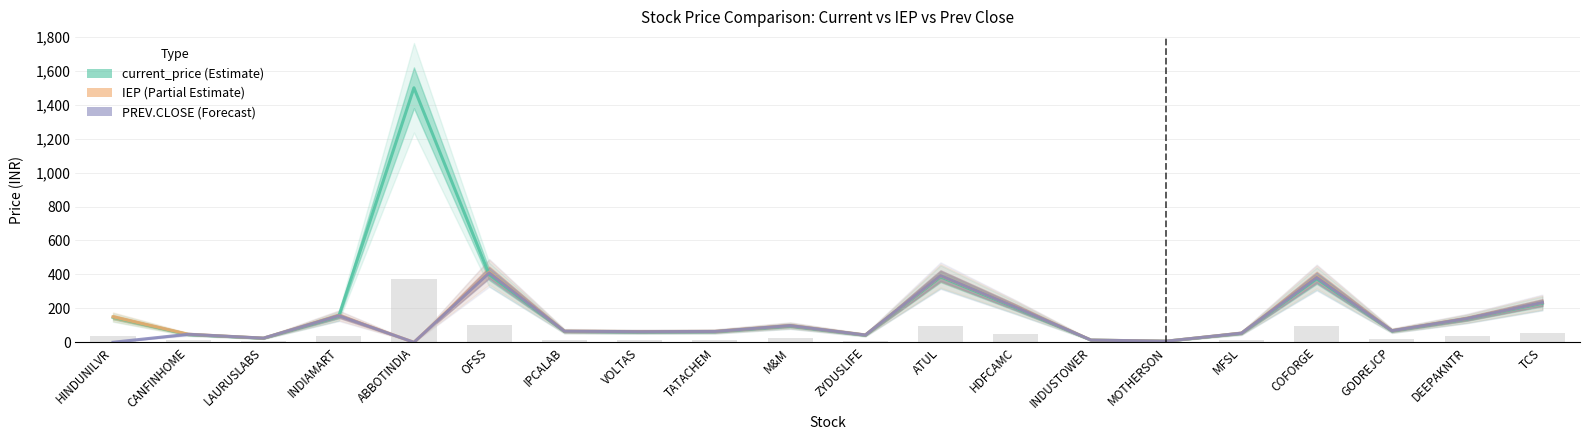

What position from the left is ATUL?

12